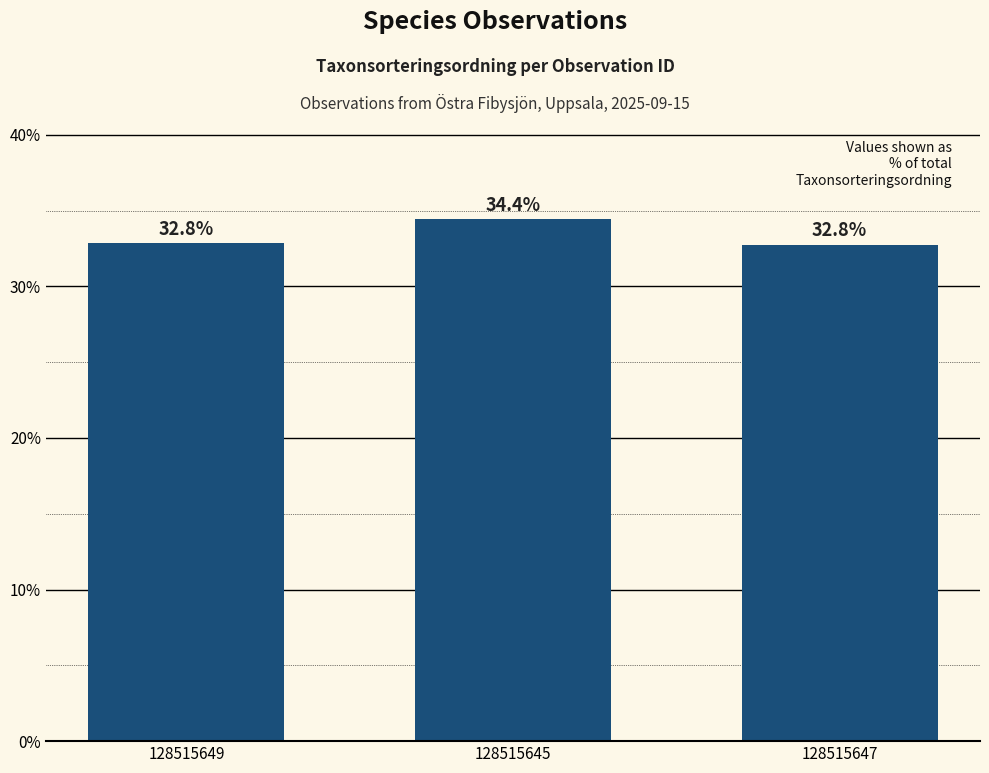

What is the label of the 1st bar from the right?

128515647